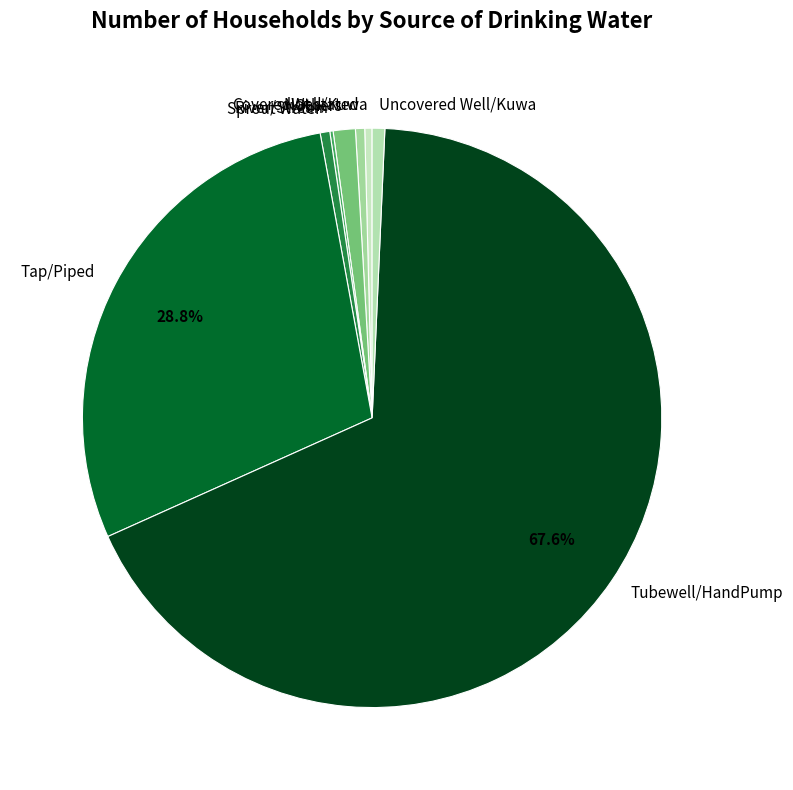

What portion of the pie excludes Tap/Piped?

71.2%